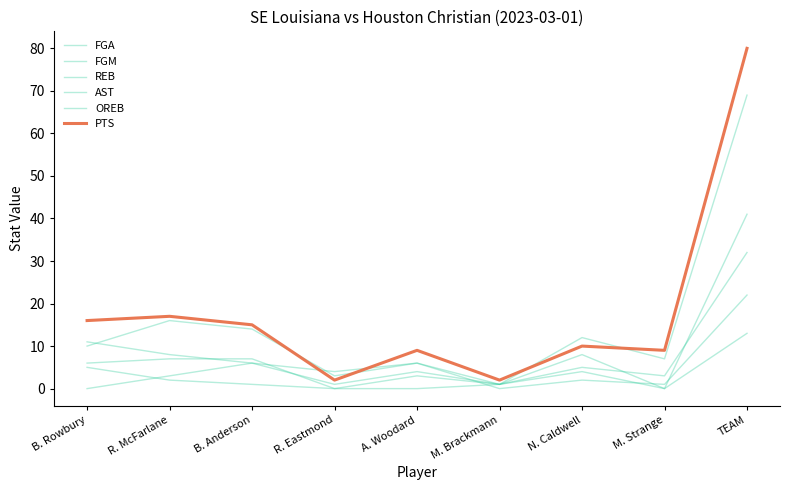

What is the total value across all series at M. Strange?

20